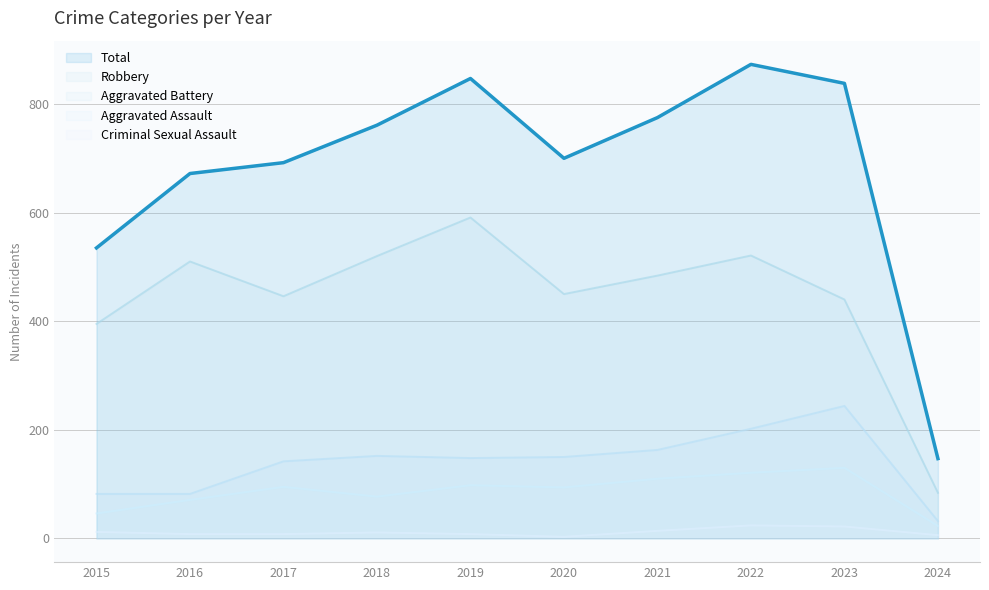

True or false: Criminal Sexual Assault and Robbery cross at least once.

False